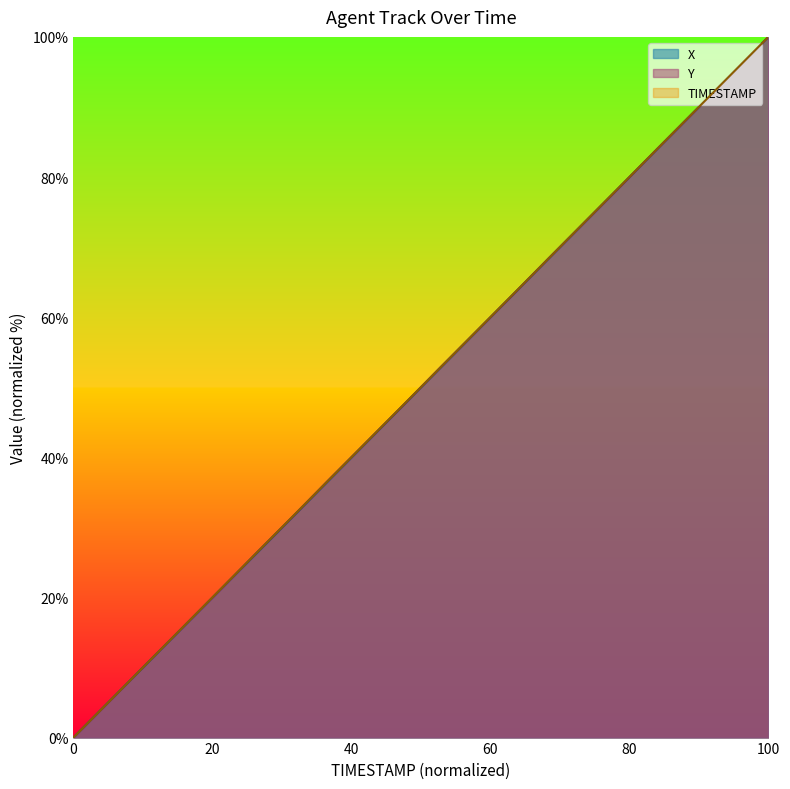

Which has a higher value, 49.6 or 49.8?

49.8